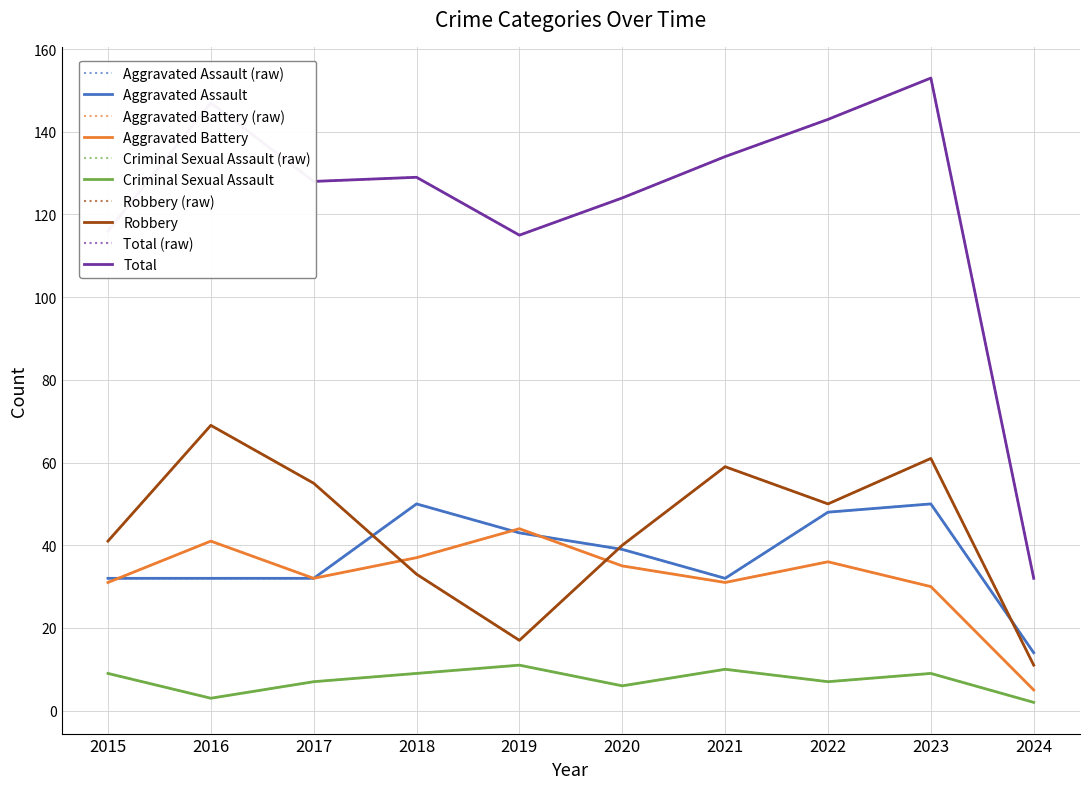

True or false: Total and Aggravated Assault intersect in this chart.

False